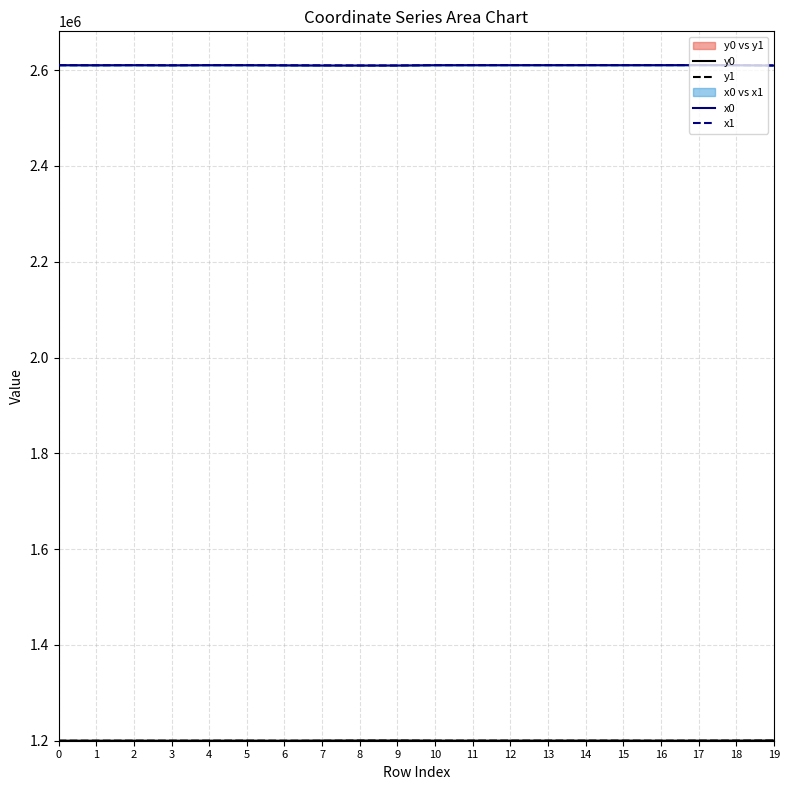

What is the sum of the y0 values at 18 and 13?

2400382.1